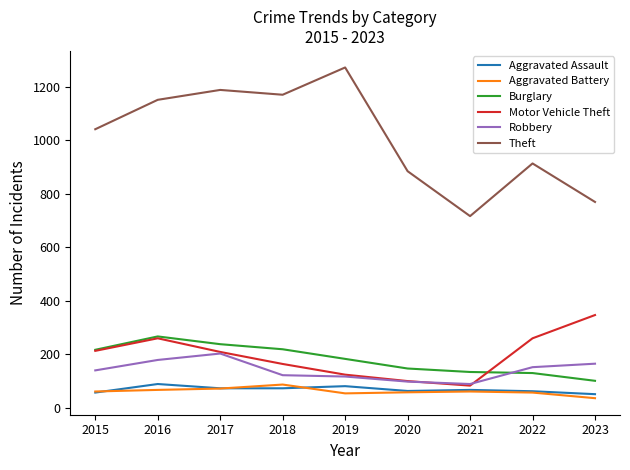

What is the minimum value for Motor Vehicle Theft?

82